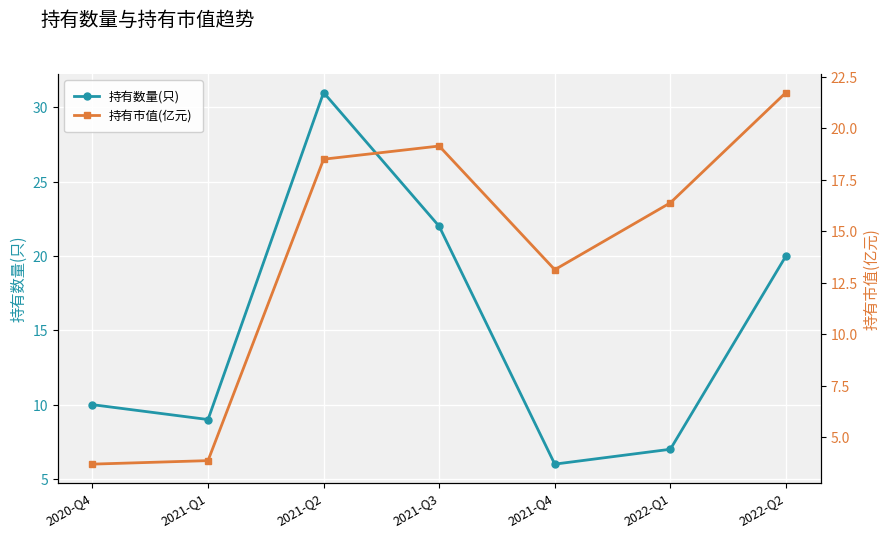

At which label does 持有数量(只) first exceed 10?

2021-Q2